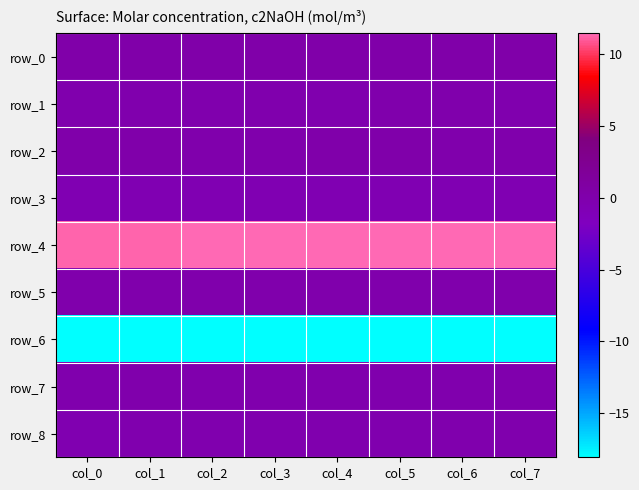

At which label does row_3 reach its minimum?

col_7